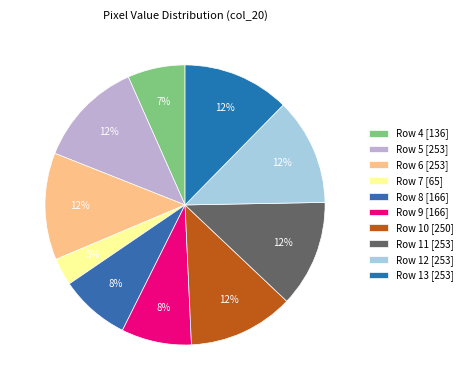

Do Row 5 and Row 7 together represent more than half of the pie?

No